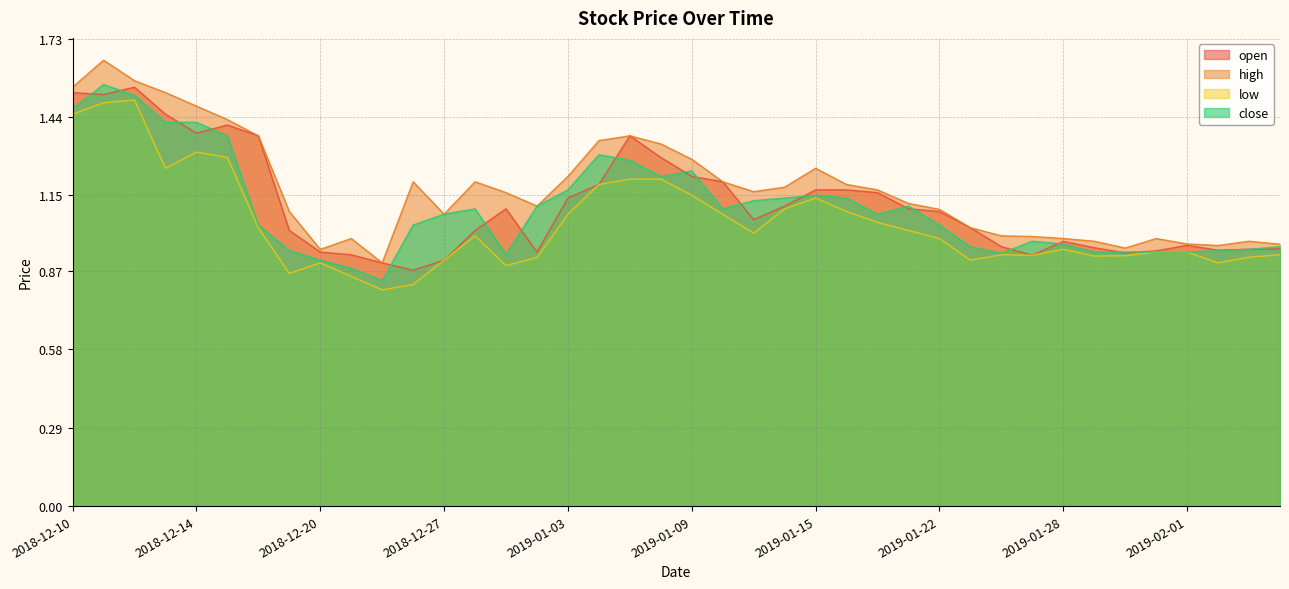

What are all the series names shown in the legend?

open, high, low, close